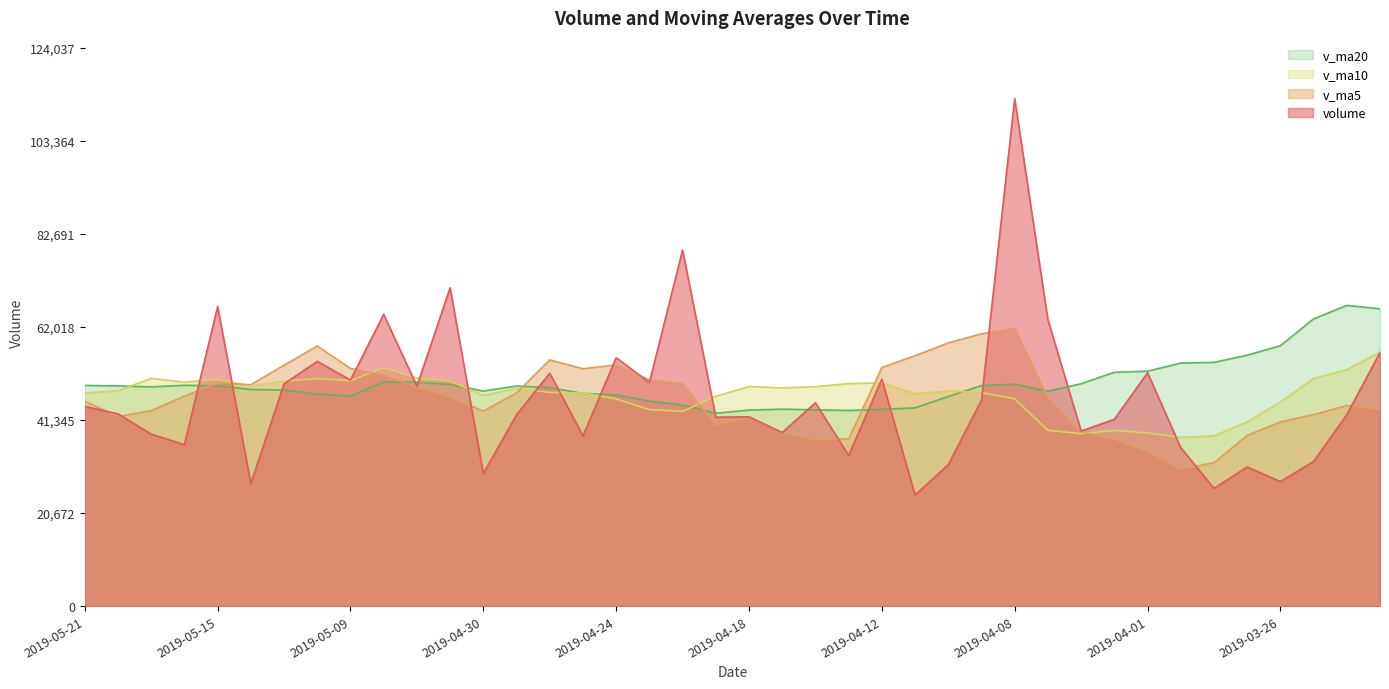

What is the sum of all v_ma5 values?

1851962.9